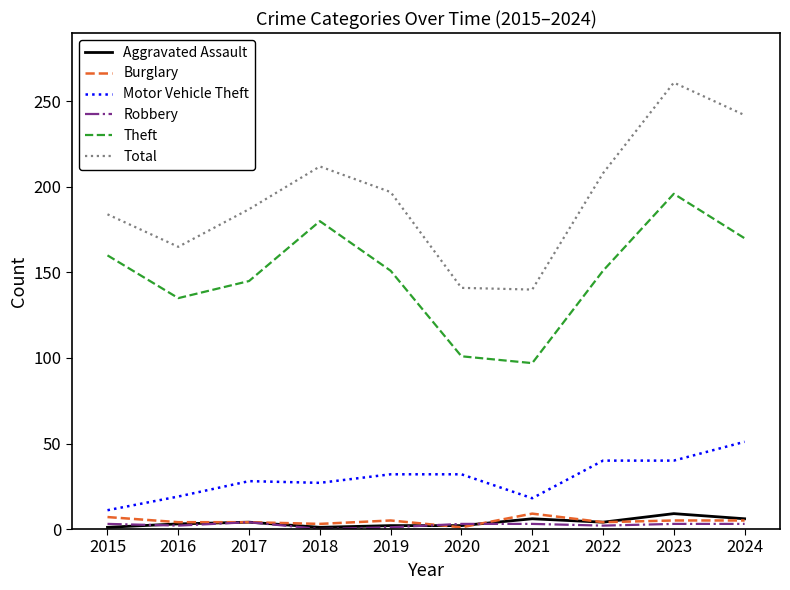

How many Robbery values are between 2 and 3?

7